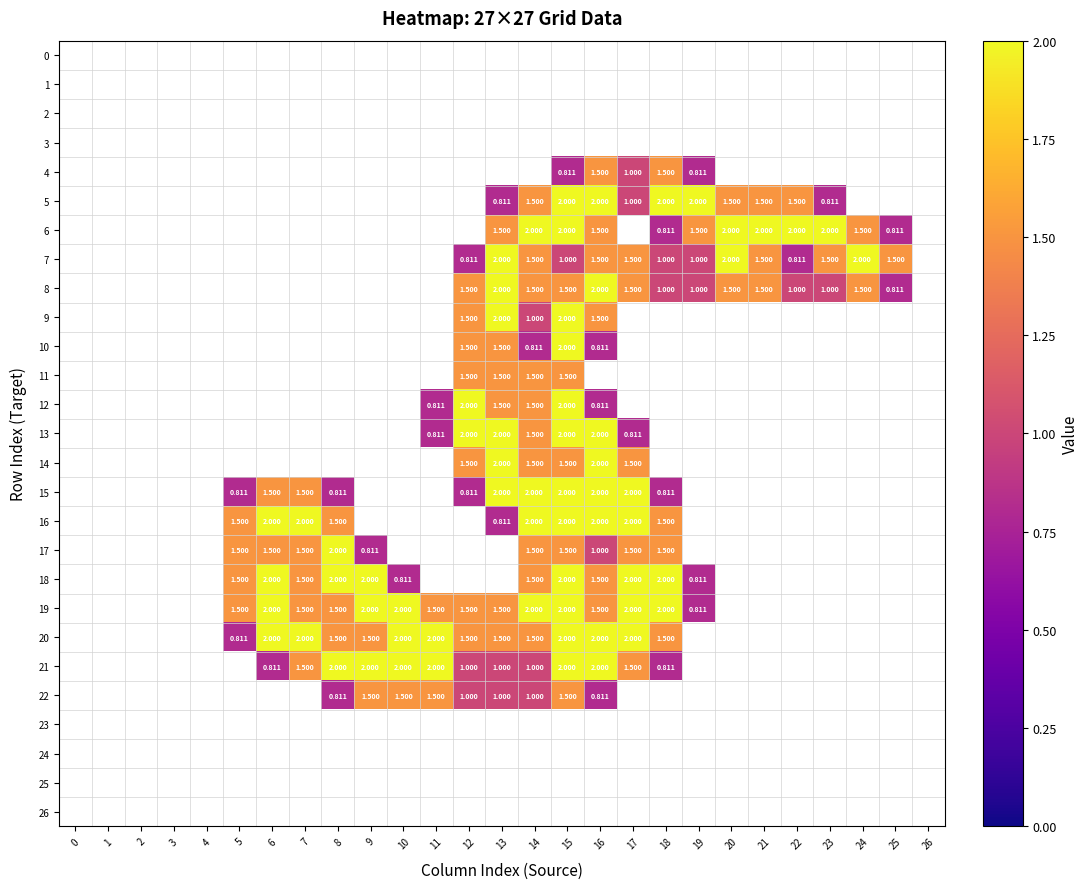

What is the sum of all 22 values?

10.6